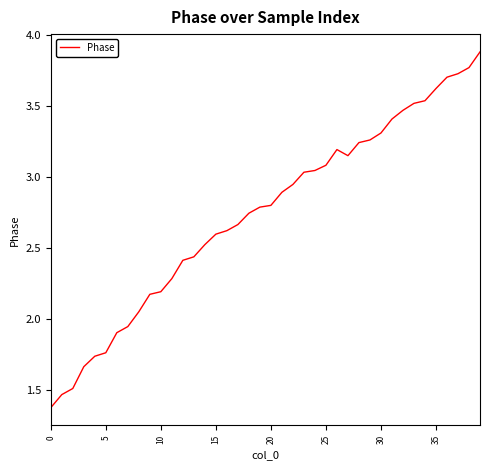

How many values are below 2?

8